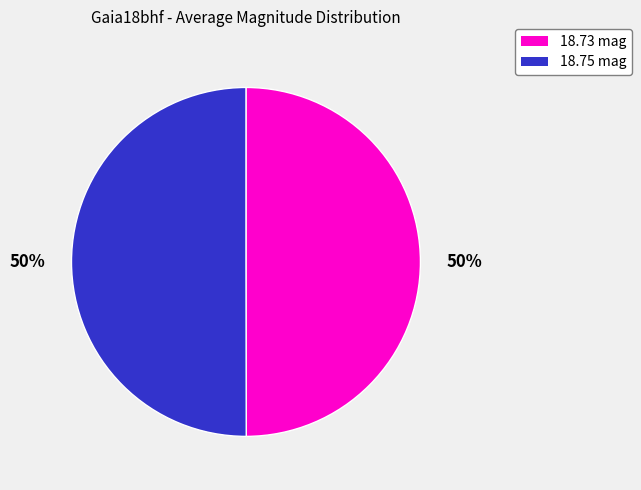

To the nearest percent, what is the average slice percentage?

50%